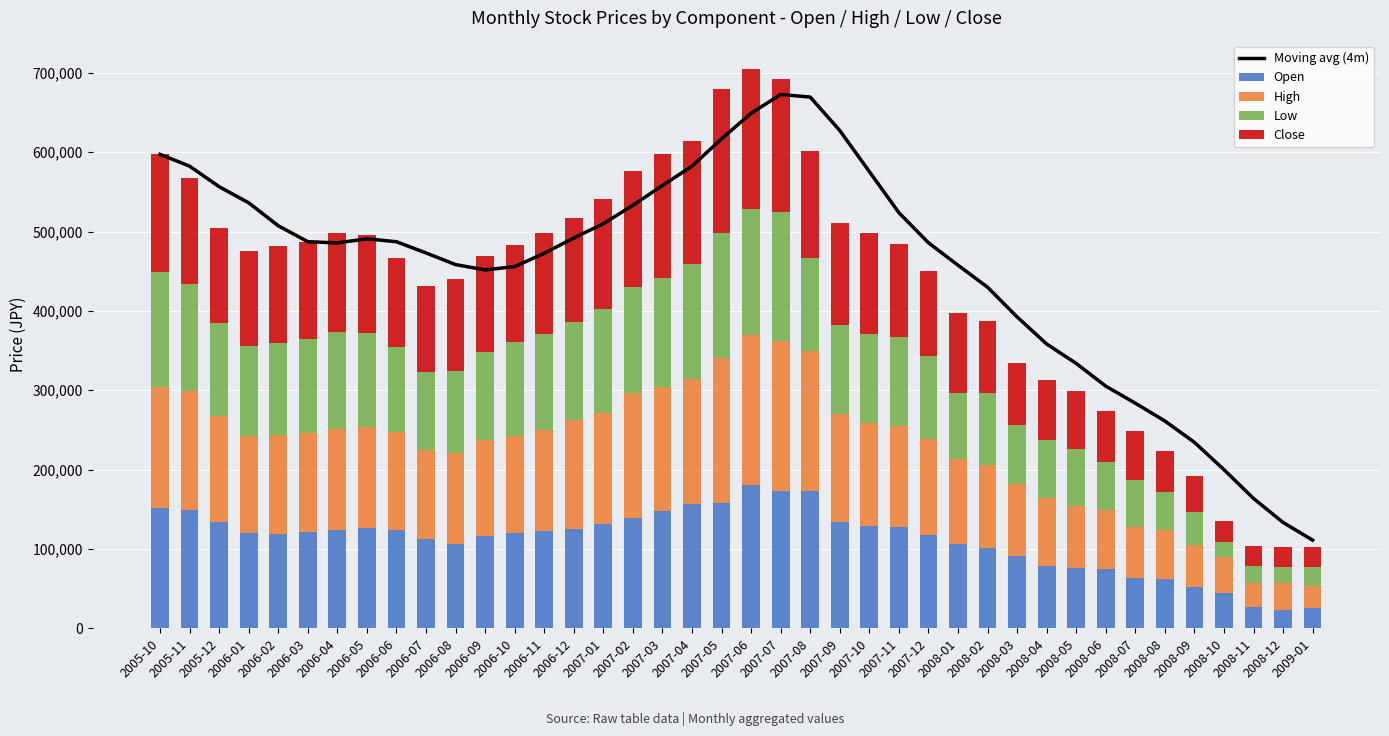

What are all the series names shown in the legend?

Moving avg (4m), Open, High, Low, Close